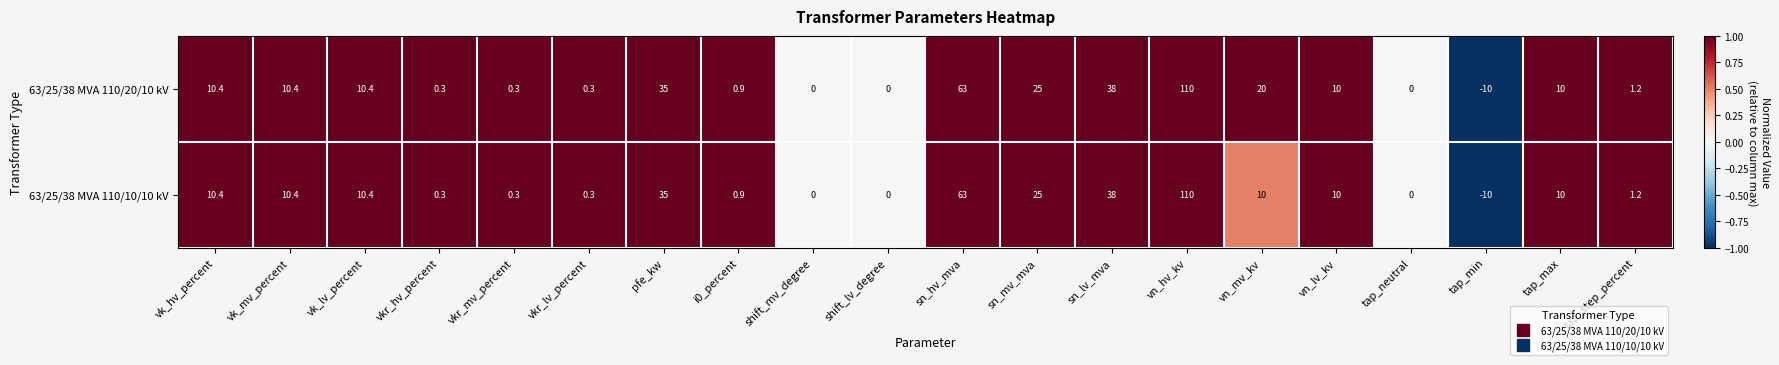

At which label is 63/25/38 MVA 110/20/10 kV closest to 50?

sn_lv_mva